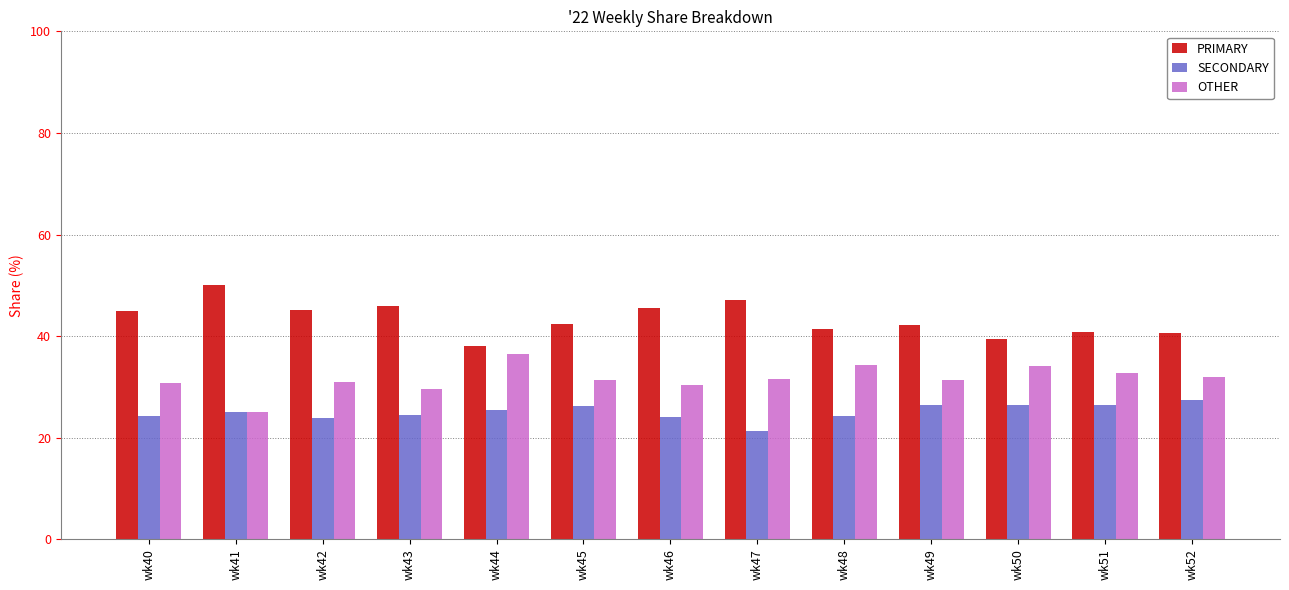

At wk45, list the series in order from smallest to largest.

SECONDARY, OTHER, PRIMARY